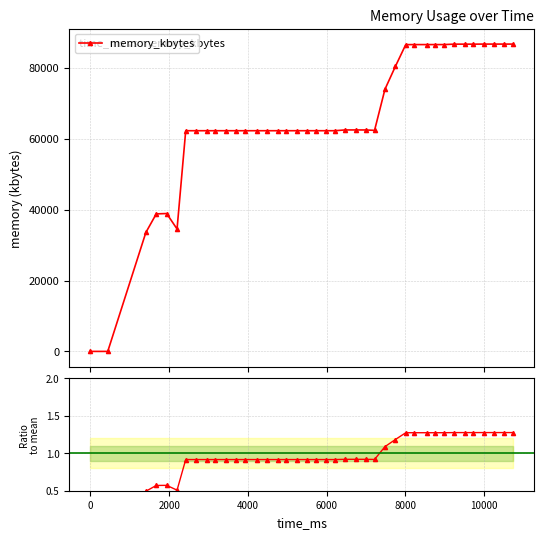

Rank the series by their average value, from lowest to highest.

ratio to mean, memory_kbytes